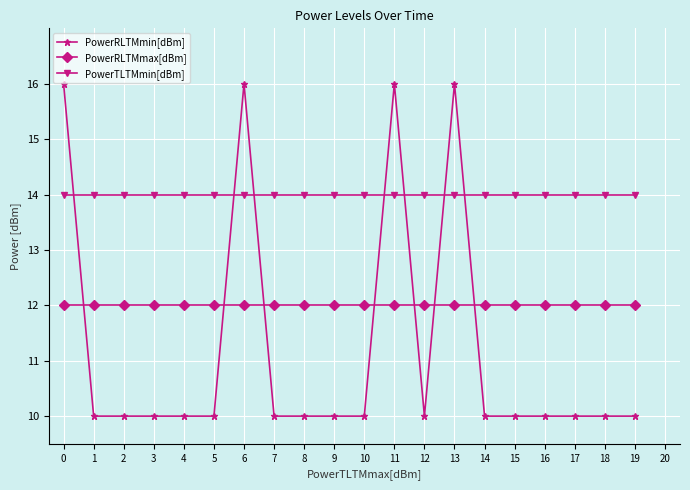

True or false: PowerRLTMmax[dBm] and PowerTLTMmin[dBm] cross at least once.

False